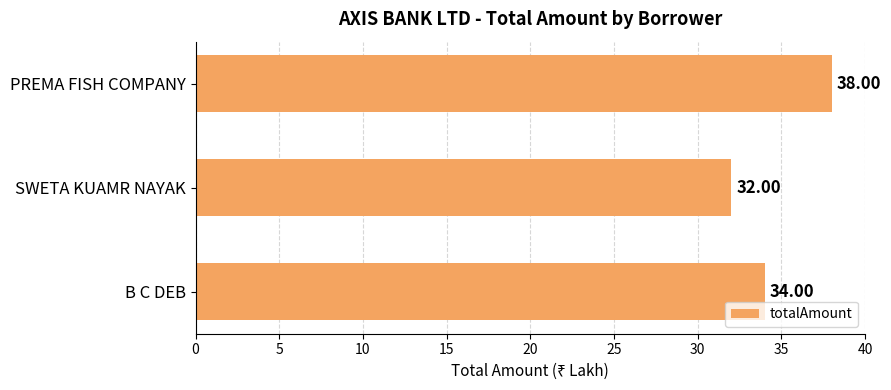

Where is the data nearest to the value 35?

B C DEB